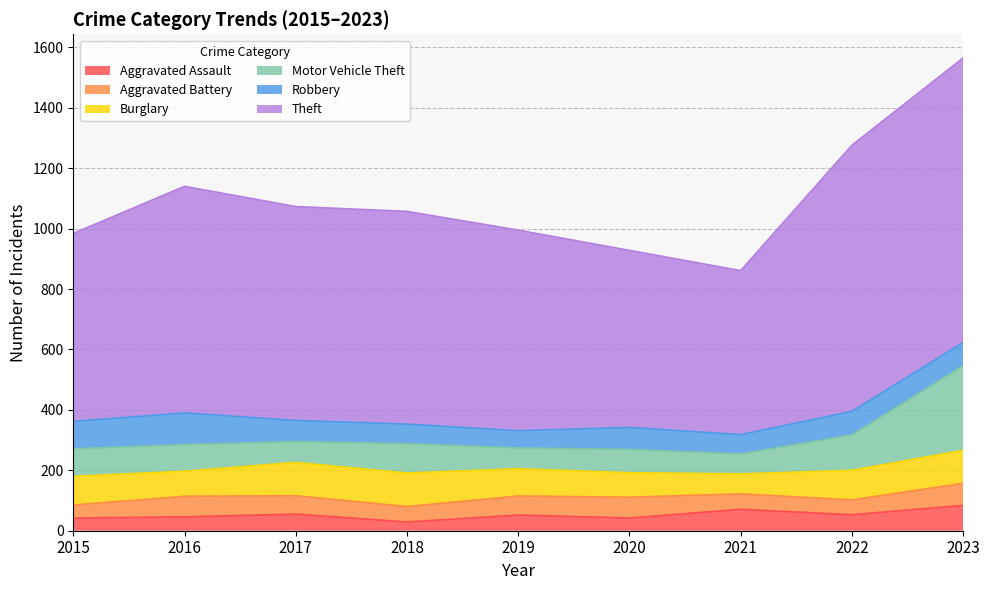

Between 2016 and 2022, which series saw the biggest shift?

Theft